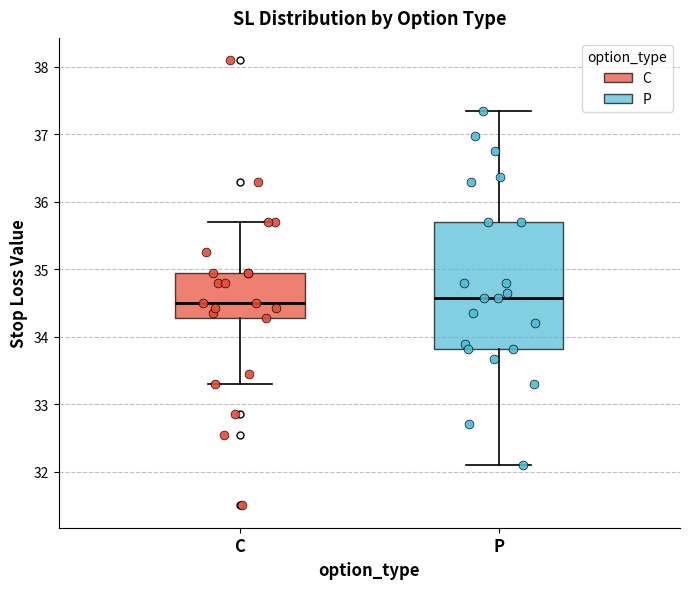

Where does the median line of the box for P sit on the y-axis? The values are not printed on the chart, so give them approximately, as read against the axis.

34.6